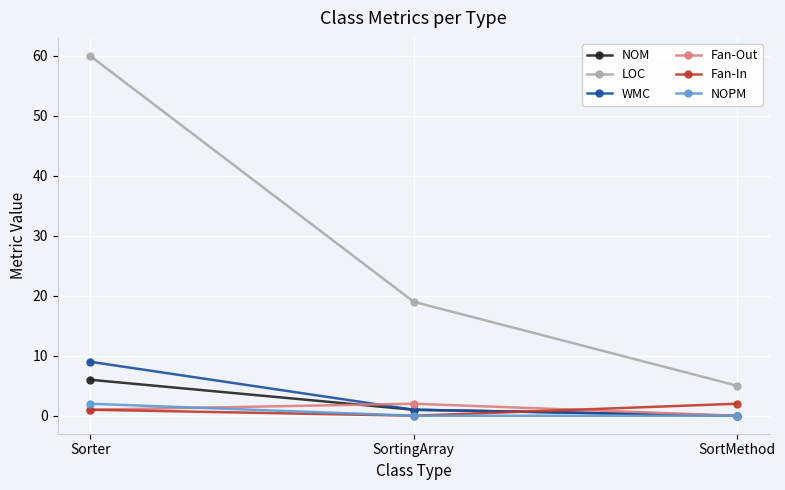

What is the label of the 2nd point from the left?

SortingArray